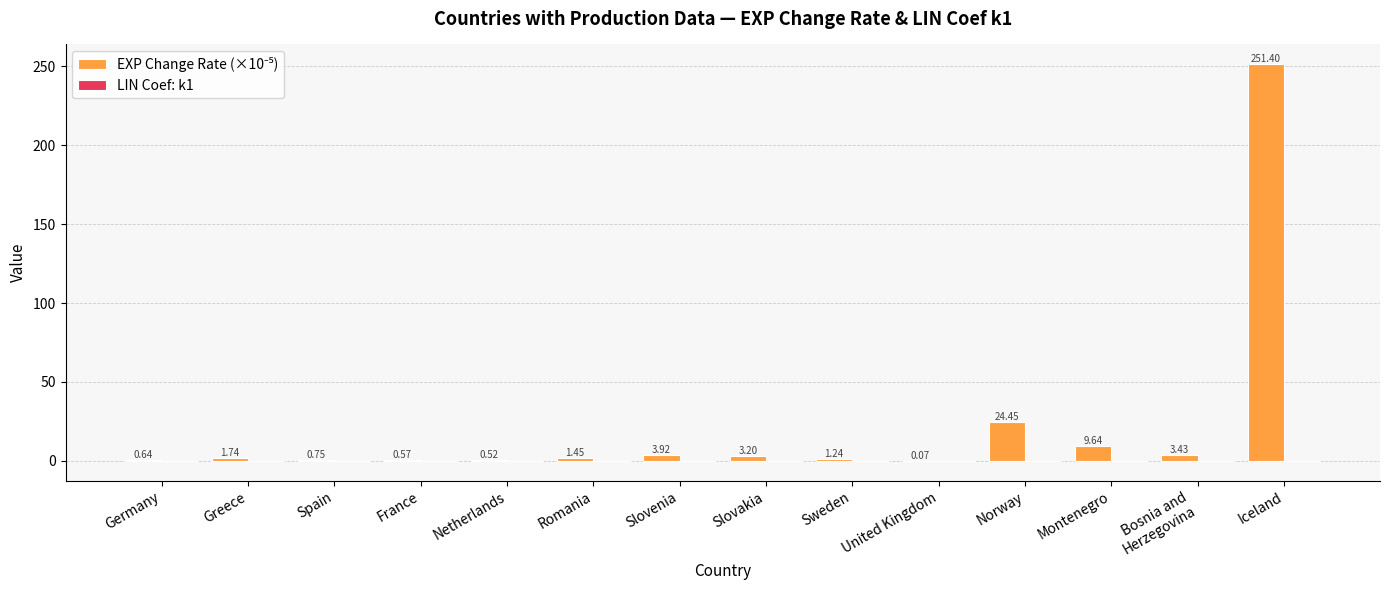

Are the bars grouped side by side (vs. stacked)?

Yes